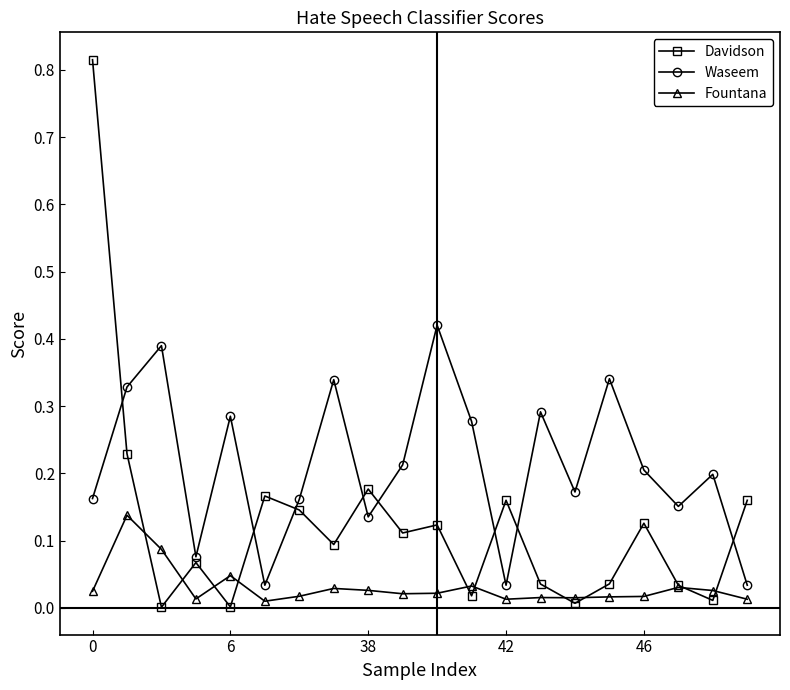

True or false: Waseem has more than 0 interior local peaks.

True